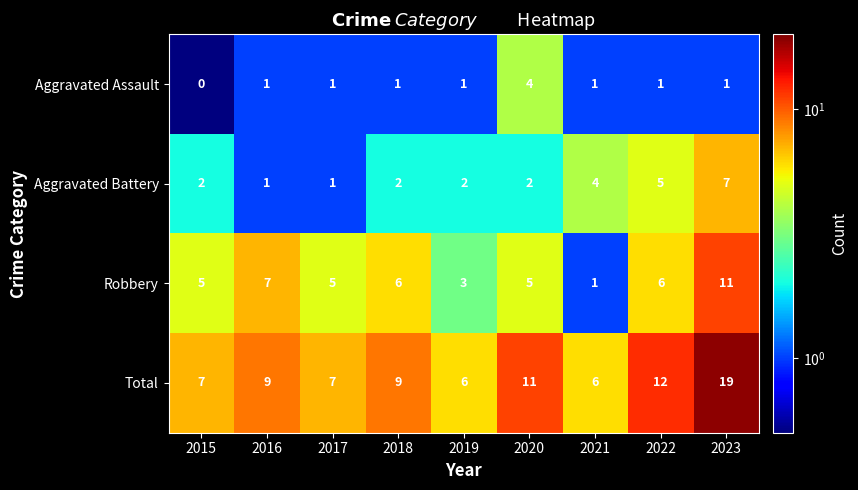

List the series in order of their peak value, lowest first.

Aggravated Assault, Aggravated Battery, Robbery, Total